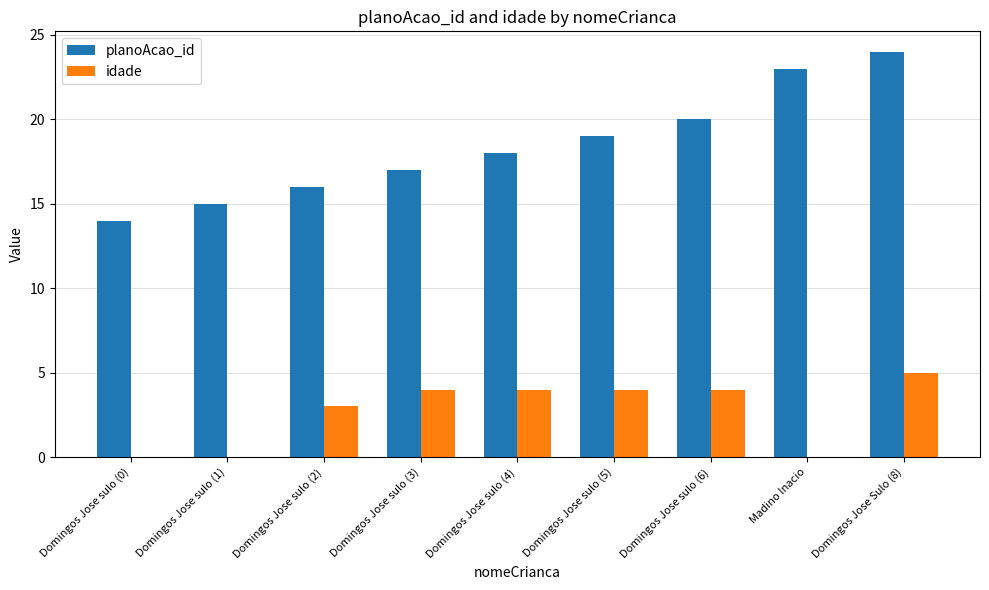

What is the sum of the planoAcao_id values at Madino Inacio and Domingos Jose Sulo (8)?

47